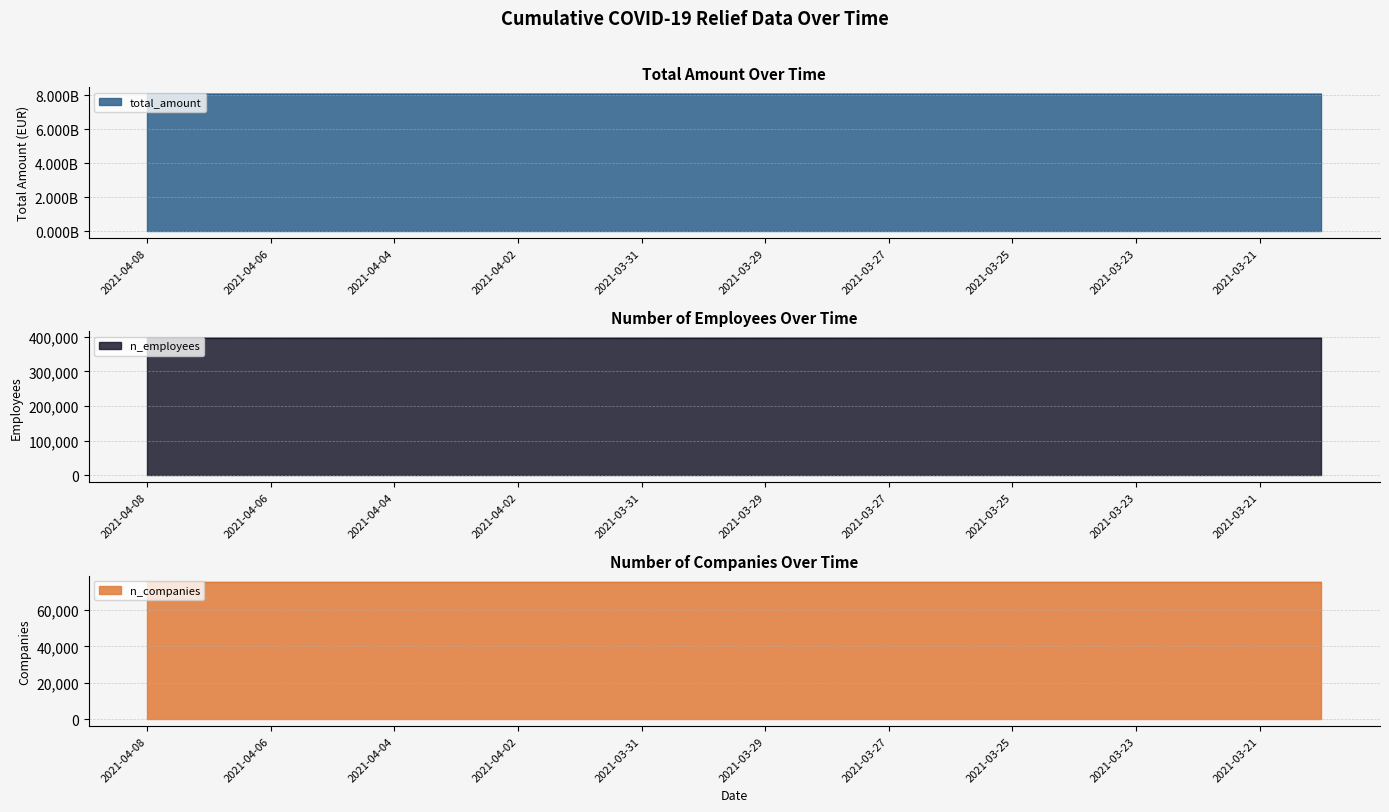

What is the difference between the maximum and minimum values in the total_amount series?

4111934